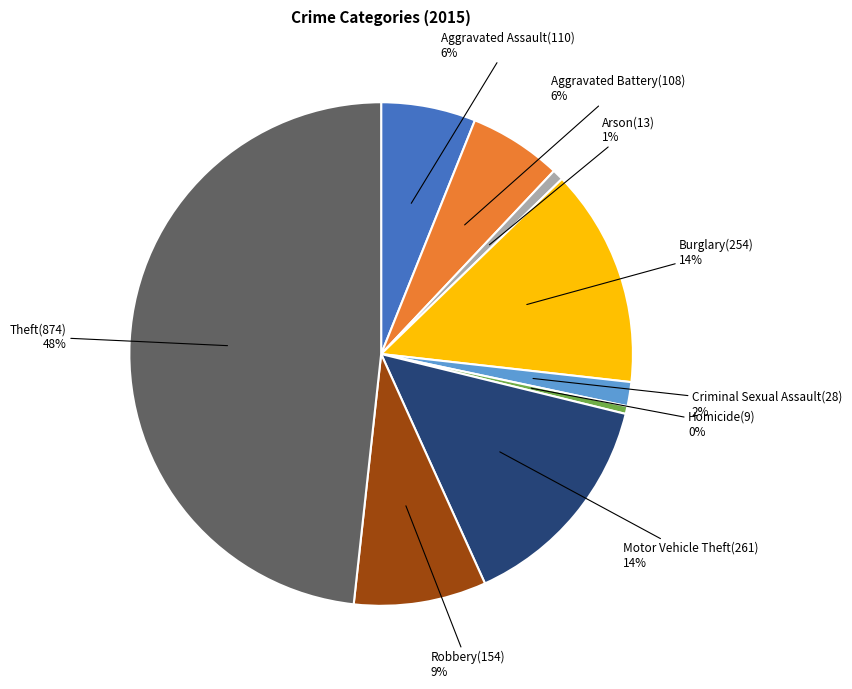

To the nearest percent, what portion does Motor Vehicle Theft represent?

14%